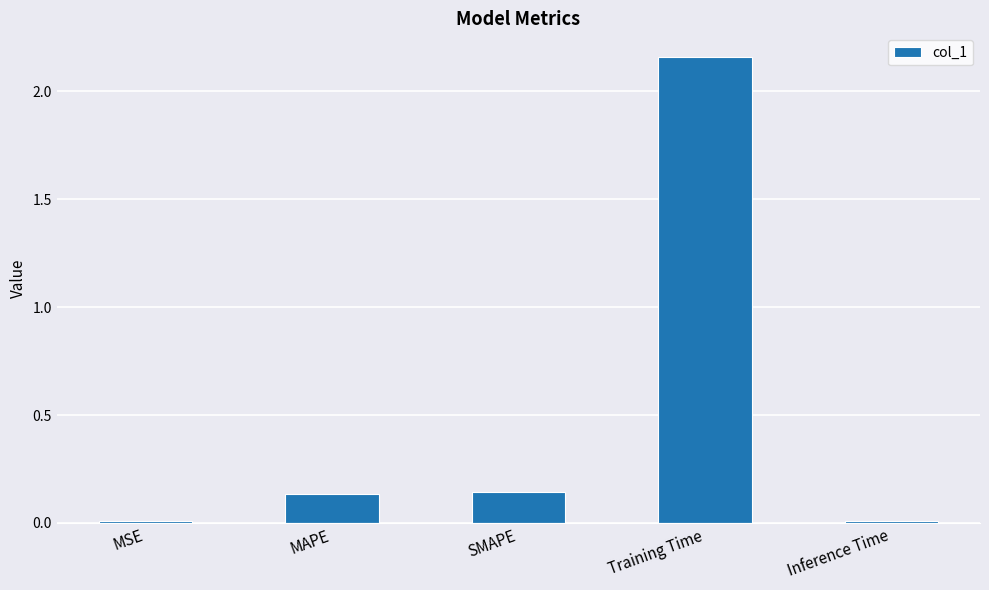

What is the average value?

0.5